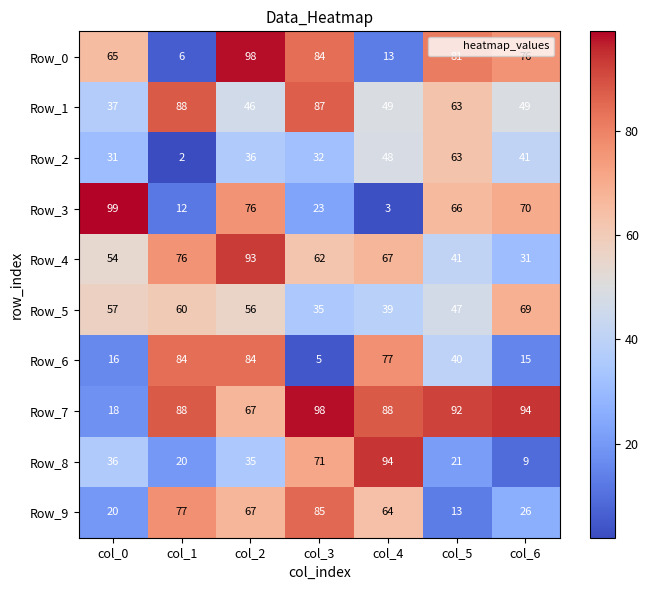

Which category has the lowest value in the Row_3 series?

col_4